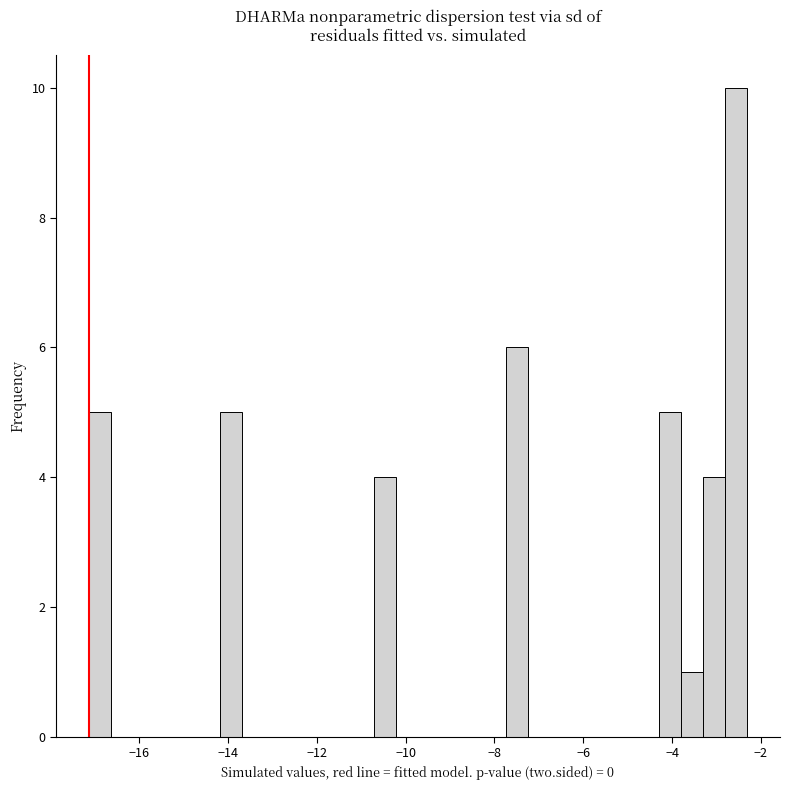

Around what value on the x-axis is the tallest bar? Give the approximate position of its centre, as read against the axis.

-2.6